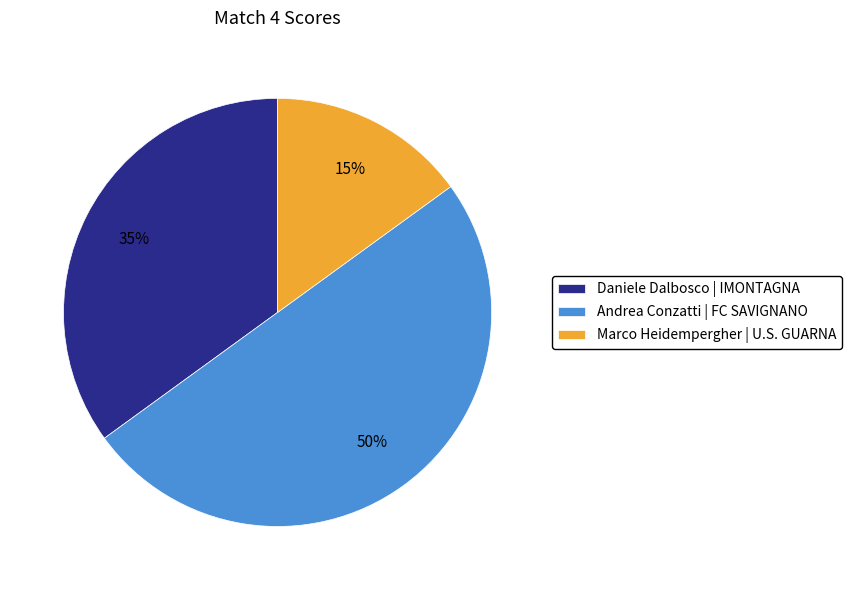

Approximately how many times larger is the value at Marco Heidempergher | U.S. GUARNA compared to Daniele Dalbosco | IMONTAGNA?

0.4